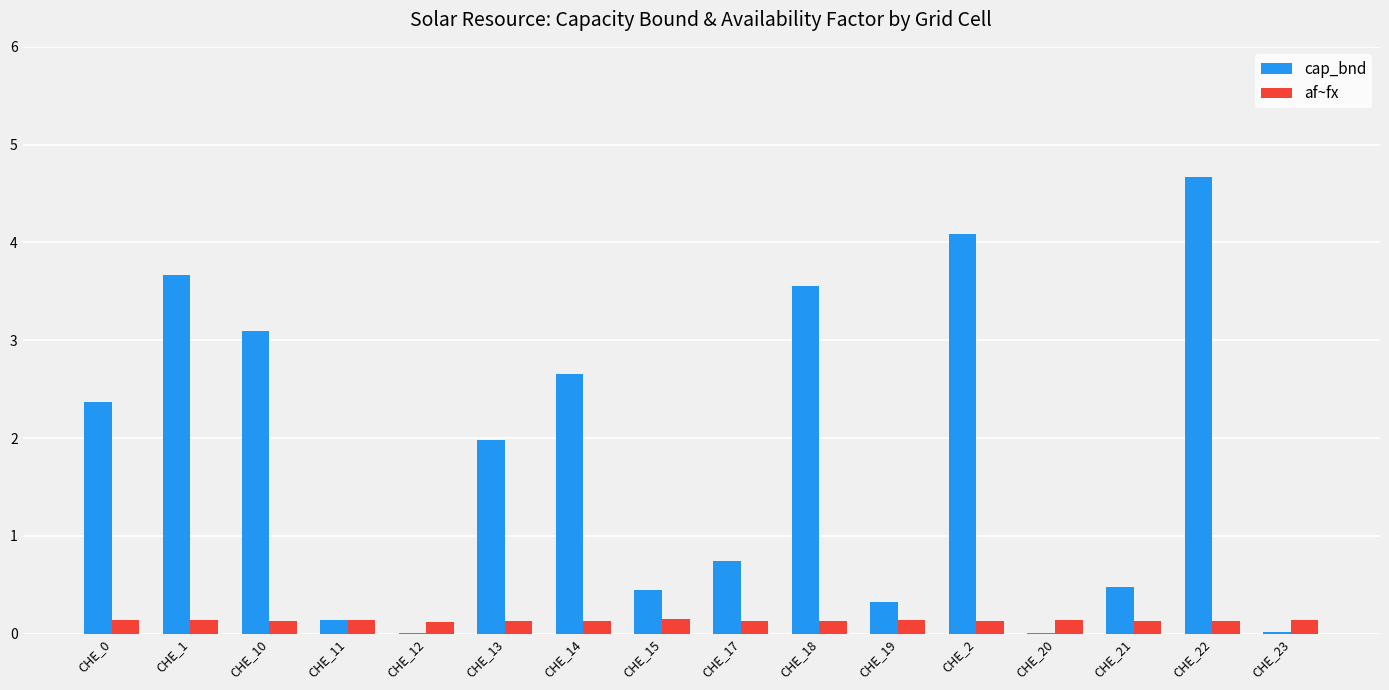

Between CHE_17 and CHE_18, which series saw the biggest shift?

cap_bnd